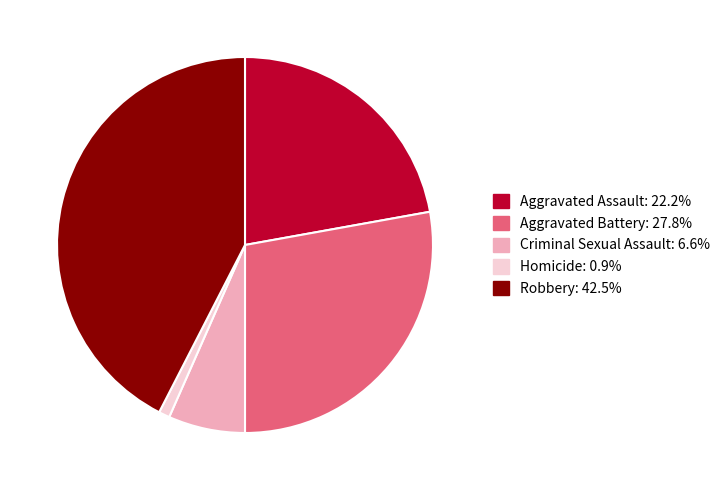

Between Criminal Sexual Assault and Robbery, which is larger?

Robbery